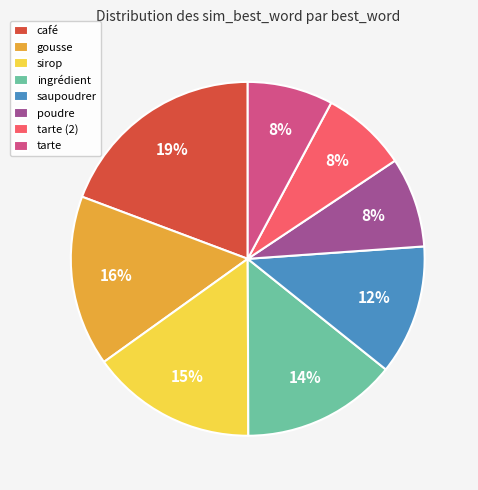

Which category has the biggest portion of the pie?

café